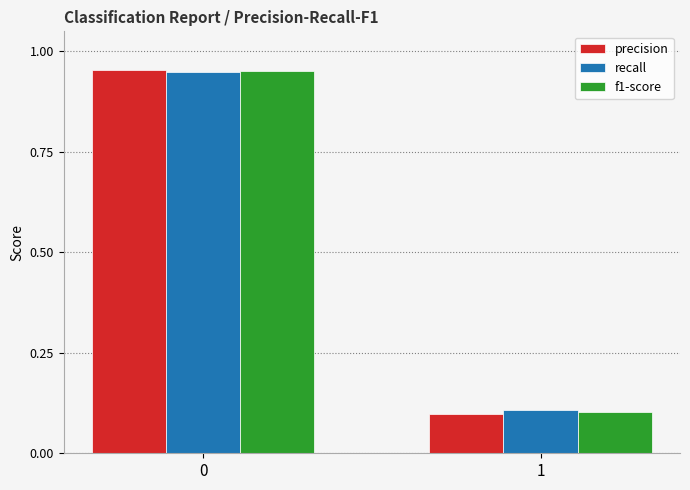

List the labels in order of f1-score value, smallest first.

1, 0